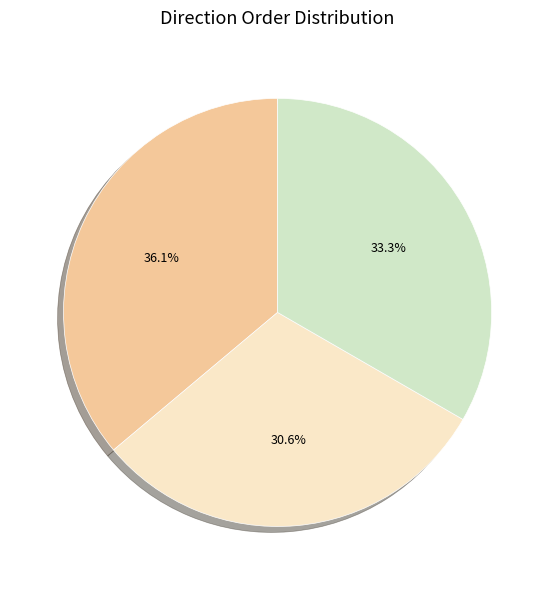

Is there a majority slice in this chart?

No